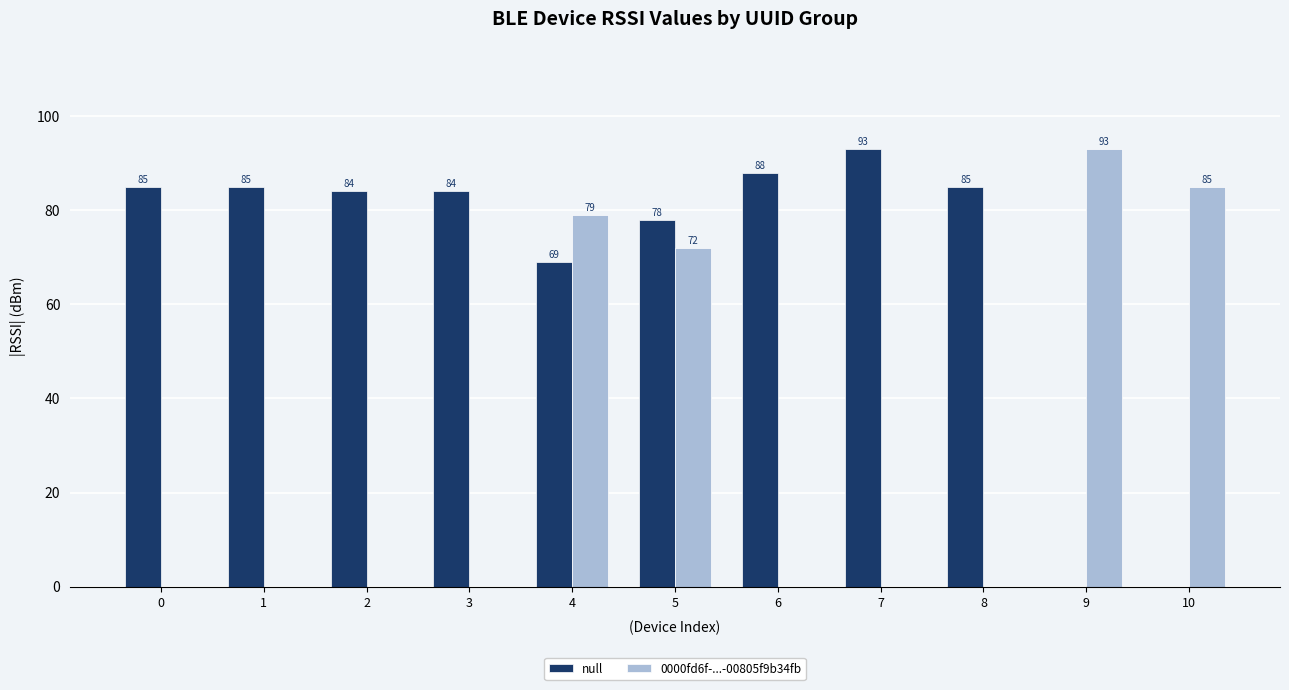

Is the value of 0000fd6f-...-00805f9b34fb at 10 greater than the value of null at 10?

Yes